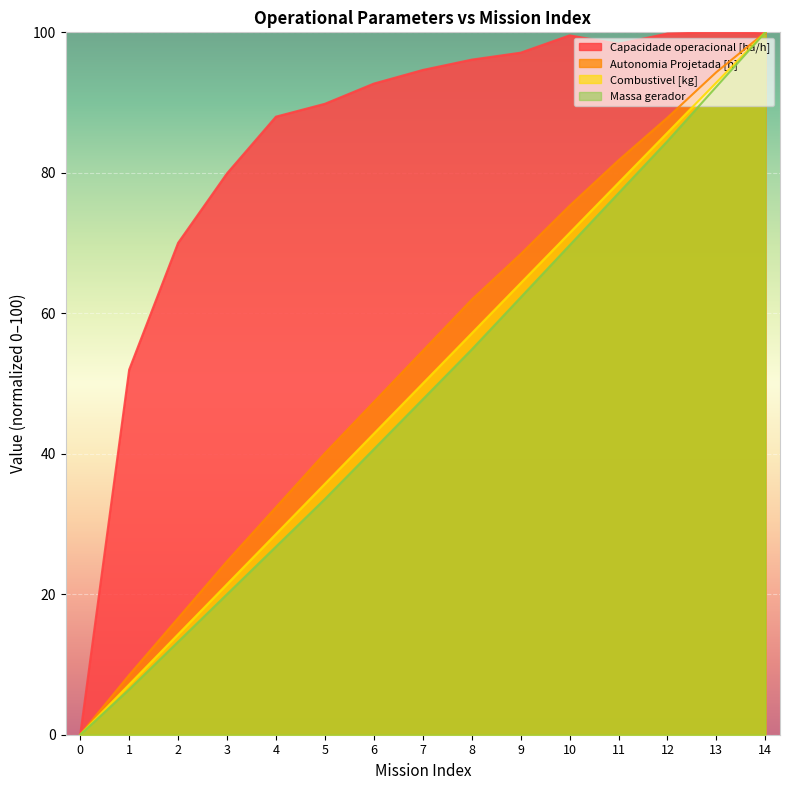

How many intersections are there between Capacidade operacional [ha/h] and Autonomia Projetada [h]?

1